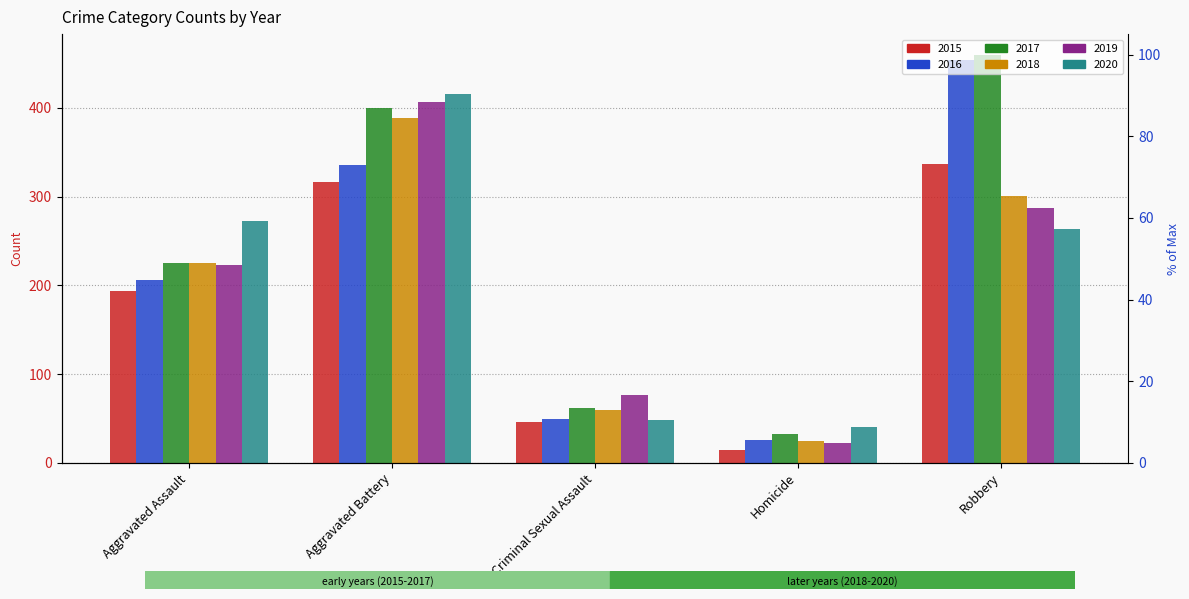

Which series has the largest total across all categories?

2017